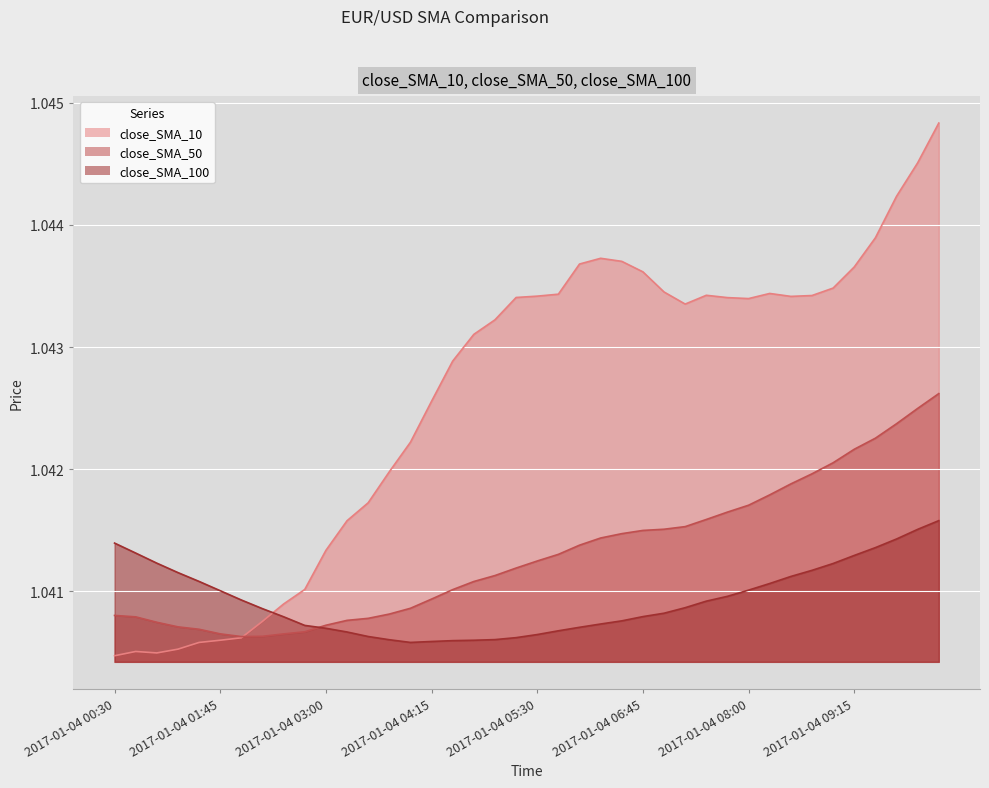

What is the label of the 19th point from the left?

2017-01-04 05:00